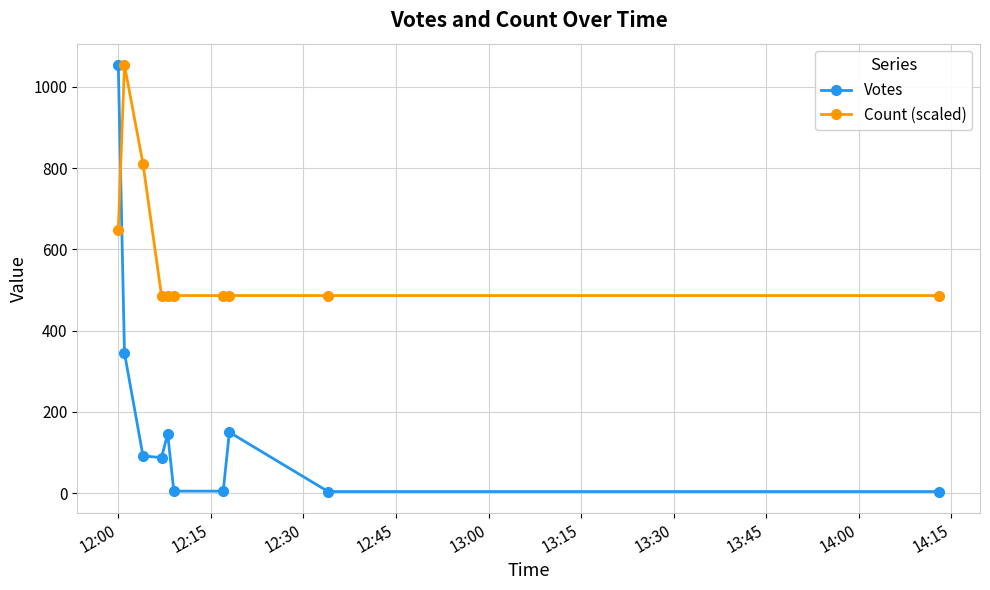

Which series has the largest range (max minus min)?

Votes